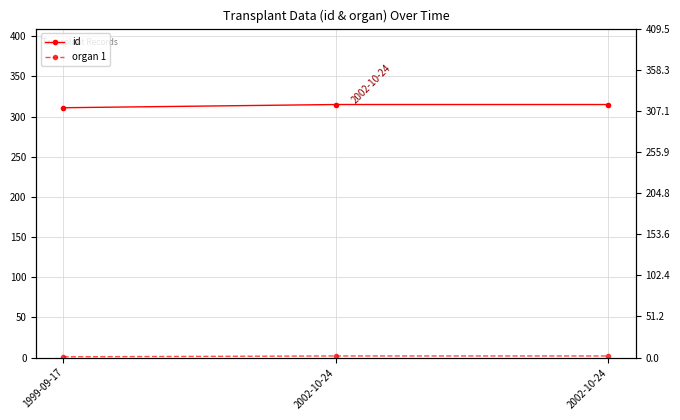

Reading left to right, what are all the values shown in this chart?

id: 311	315	315
organ 1: 1	2	2